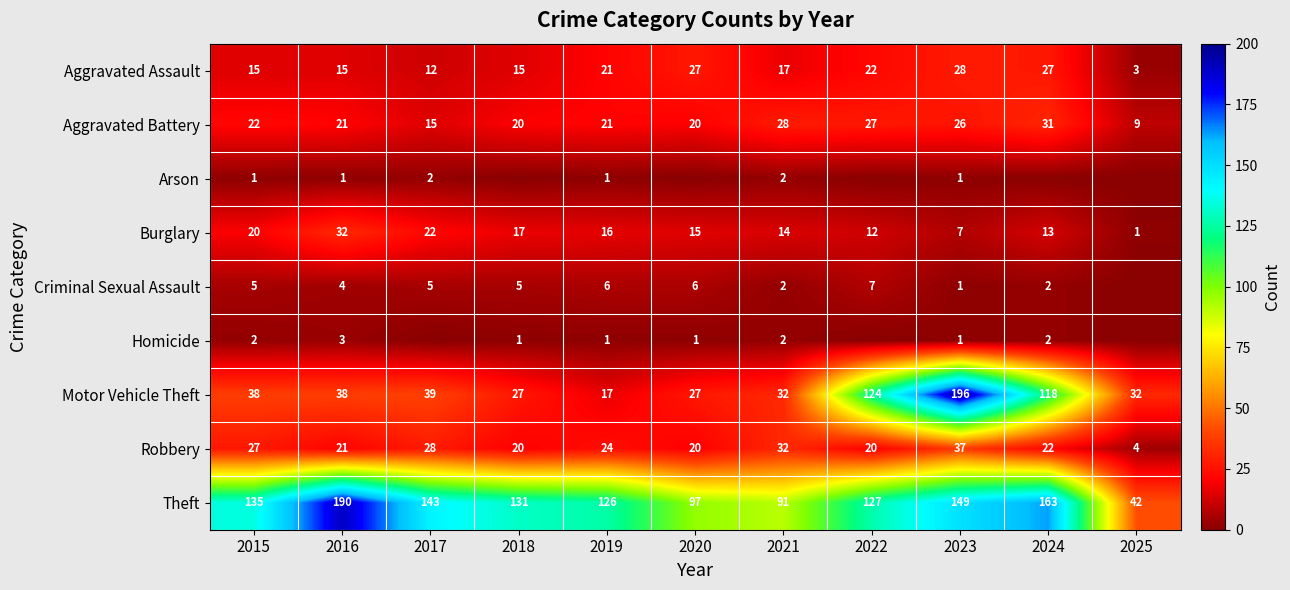

At which category is the sum across all series the highest?

2023